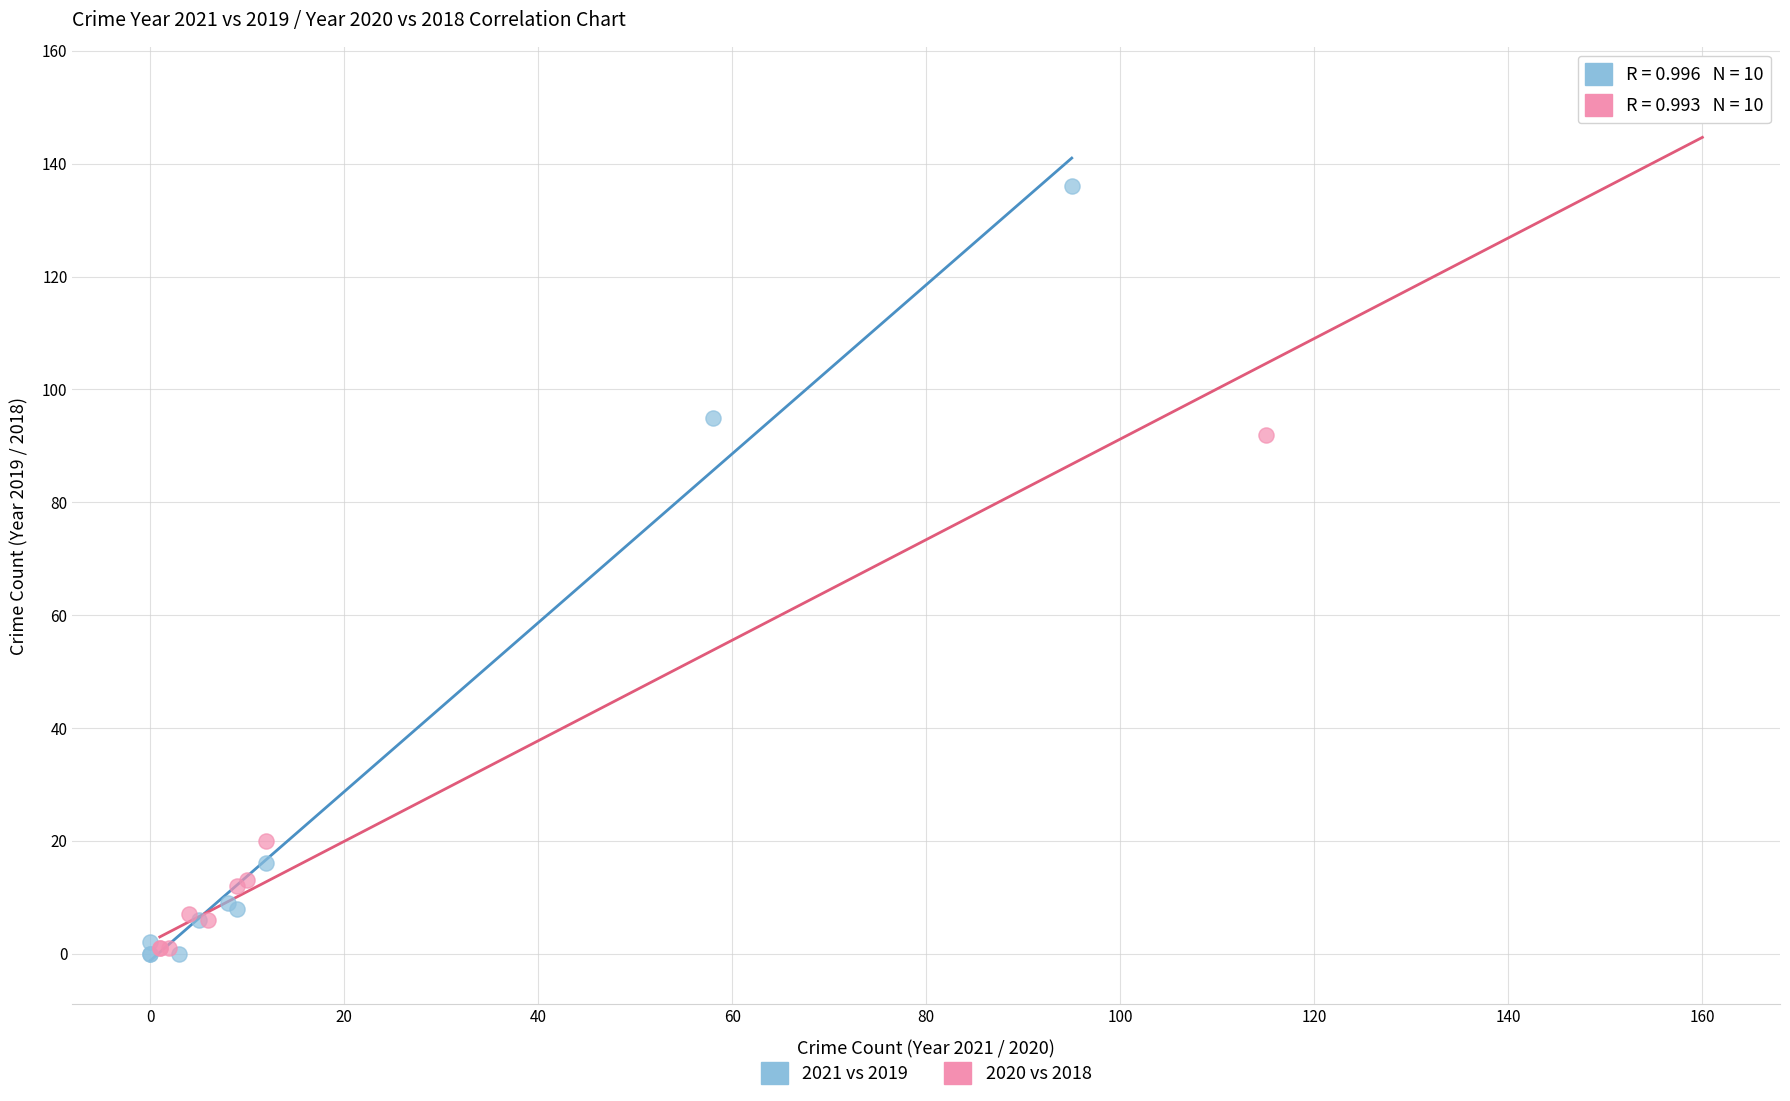

What are all the series names shown in the legend?

2021 vs 2019, 2020 vs 2018